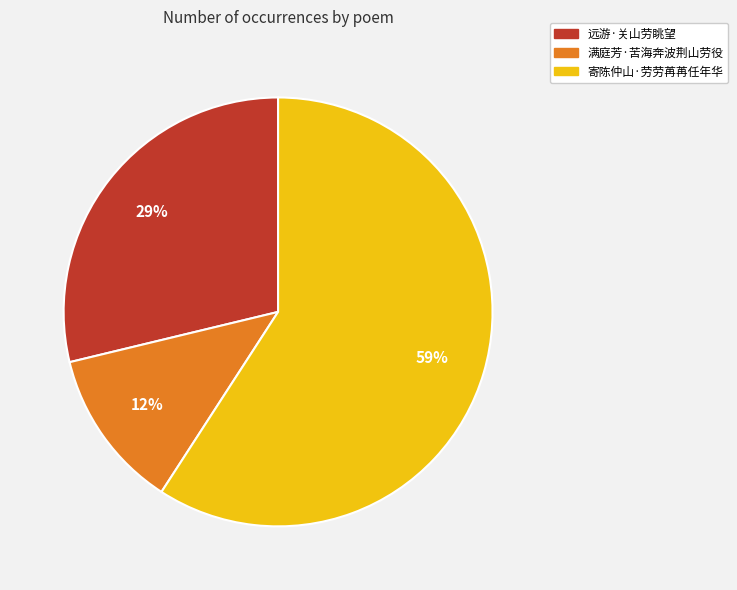

Is the sum of 远游·关山劳眺望 and 满庭芳·苦海奔波荆山劳役 greater than half?

No